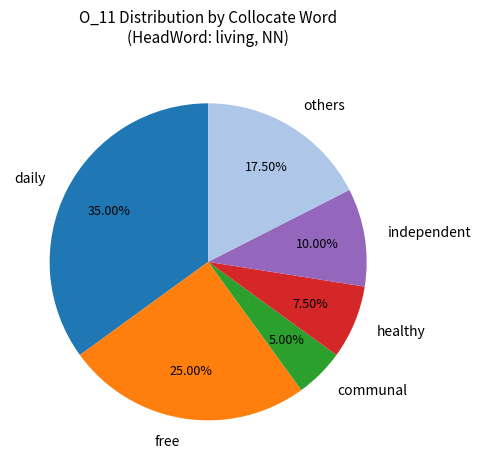

Is there a majority slice in this chart?

No